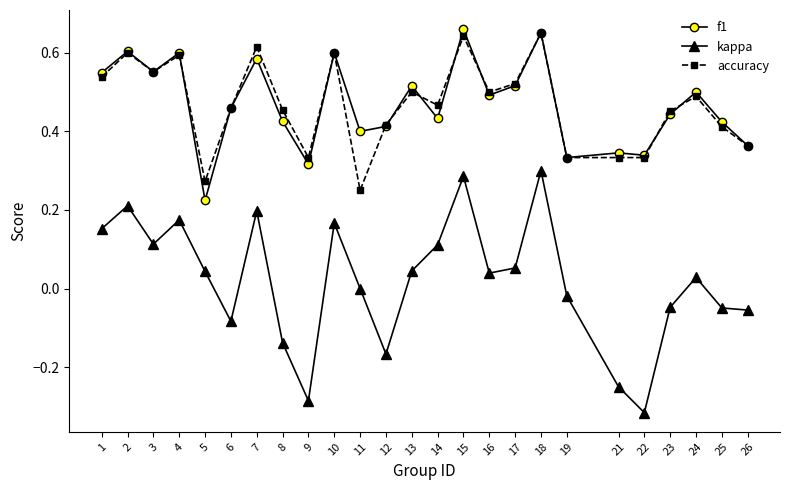

Which category has the lowest value across all series?

22